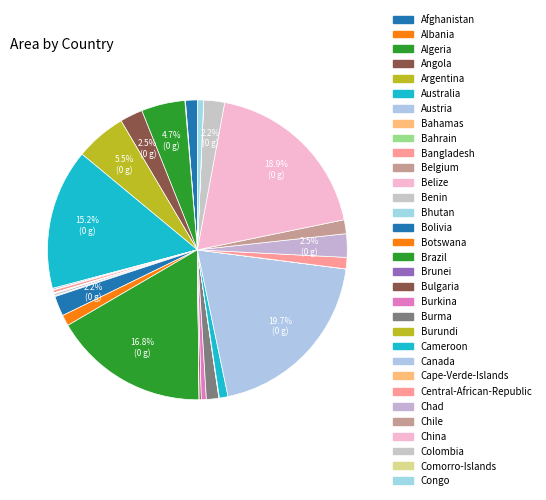

Is there any slice that represents more than half of the pie?

No